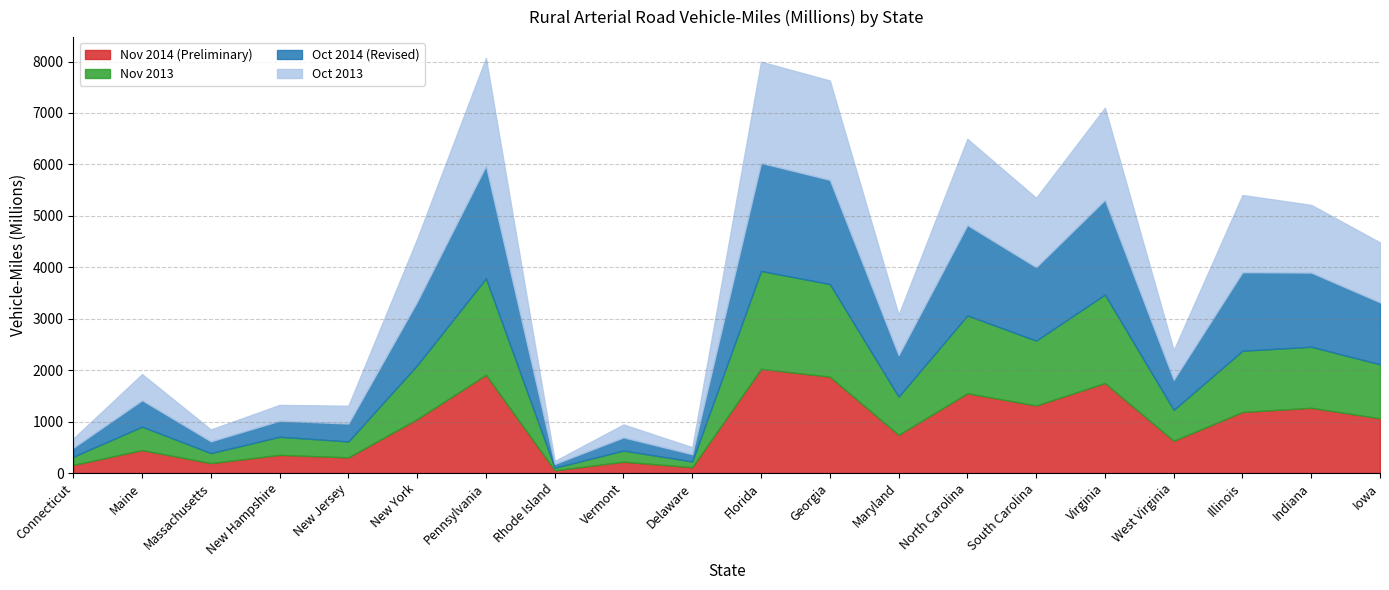

At which category does the chart reach its minimum across all series?

Rhode Island